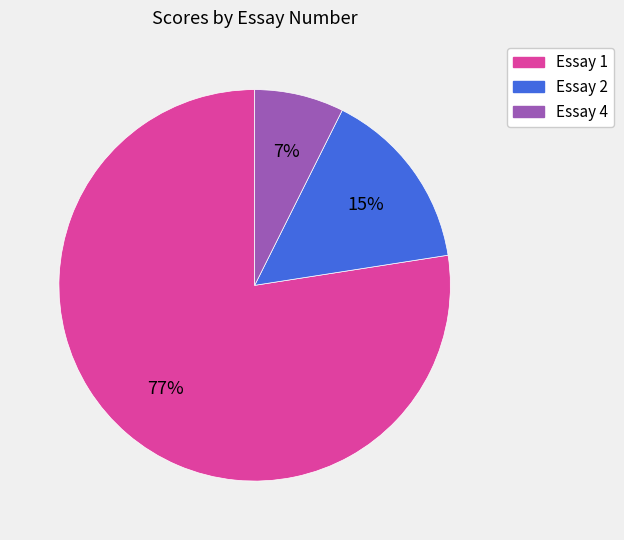

Is it true that Essay 2 is 15% of the pie?

True